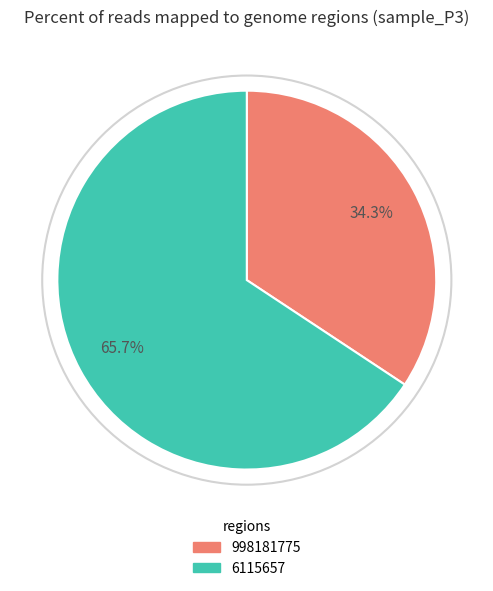

To the nearest percent, what percentage of the pie is 998181775?

34%